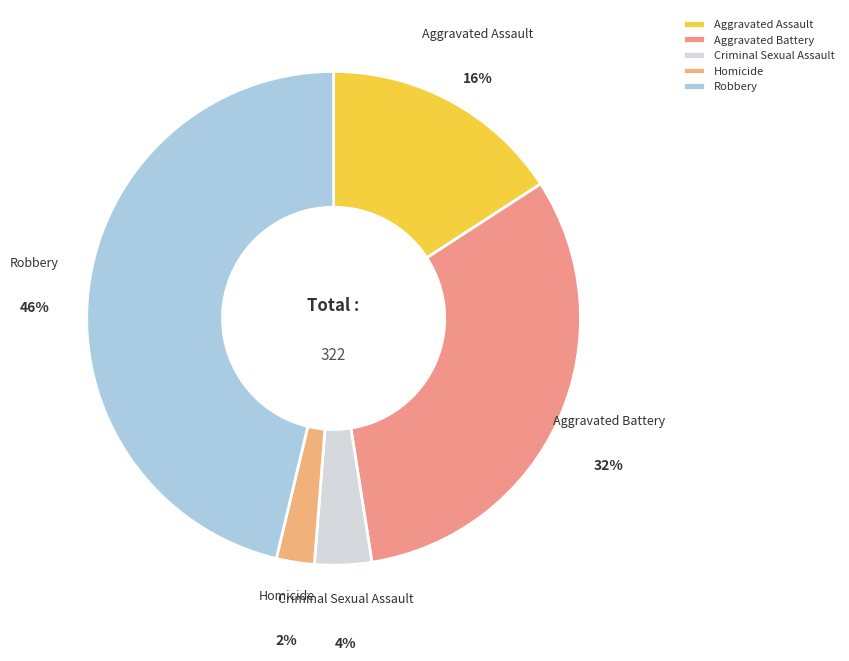

Is it true that Robbery is 46% of the pie?

True